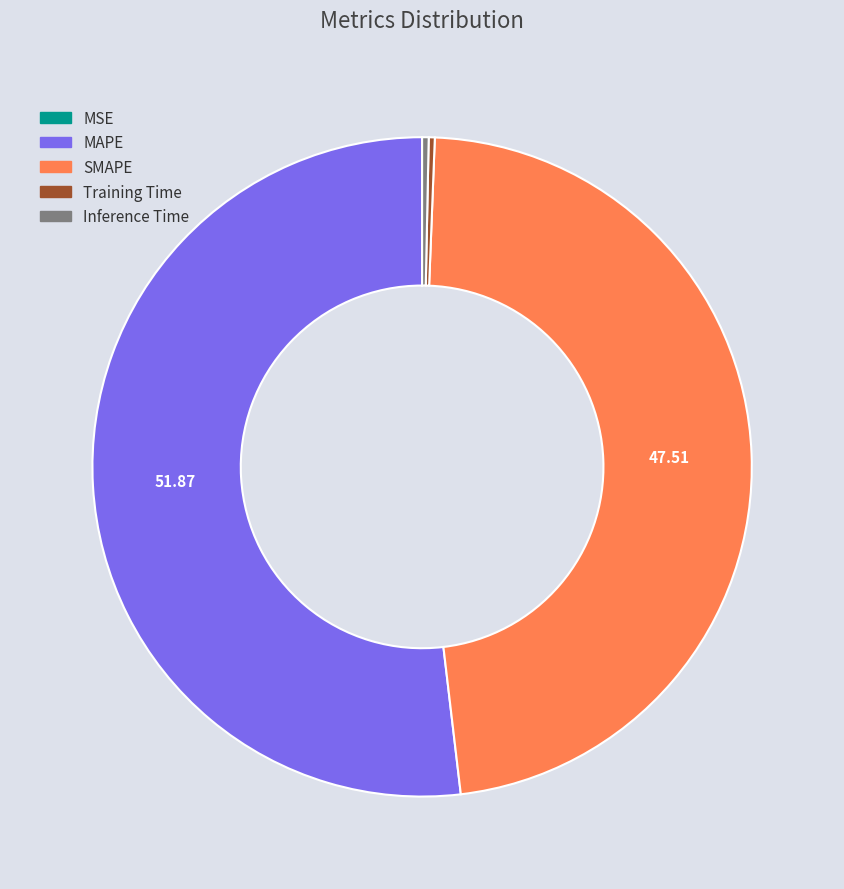

What is the largest slice in the pie chart?

MAPE